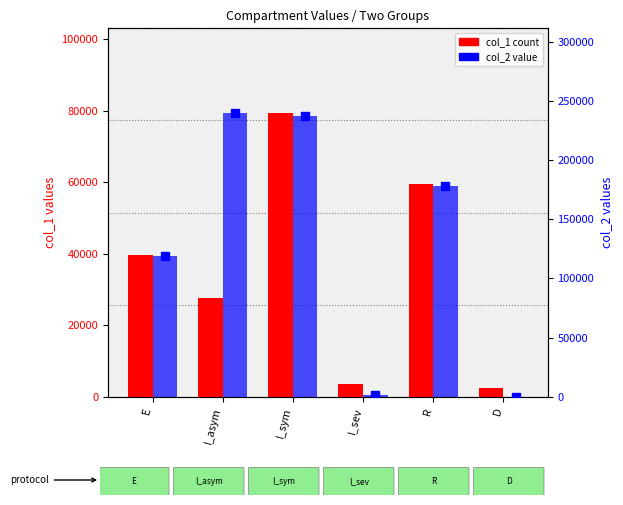

What is the sum of the col_2 values at E and D?

119010